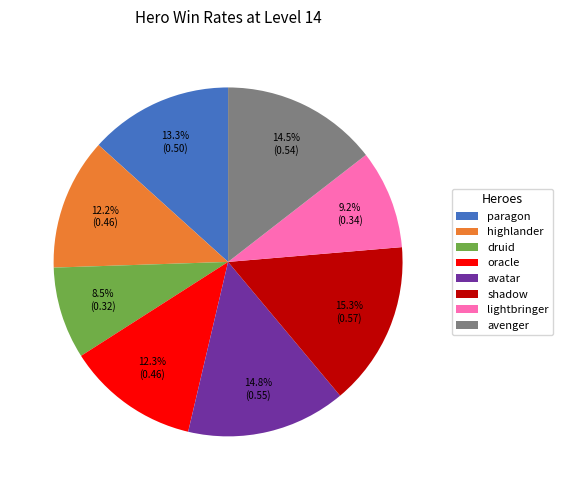

Which slice is the smallest?

druid